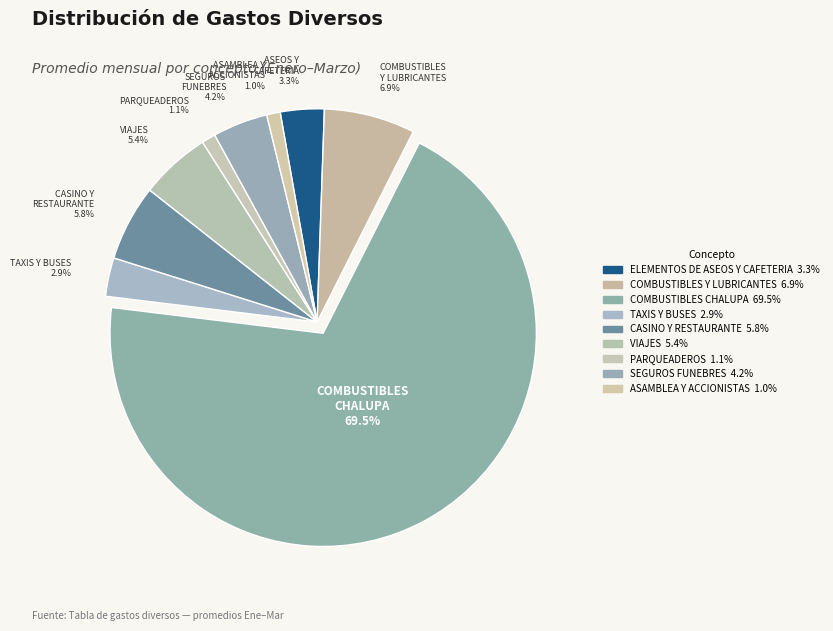

Which category has the smallest portion of the pie?

ASAMBLEA Y ACCIONISTAS